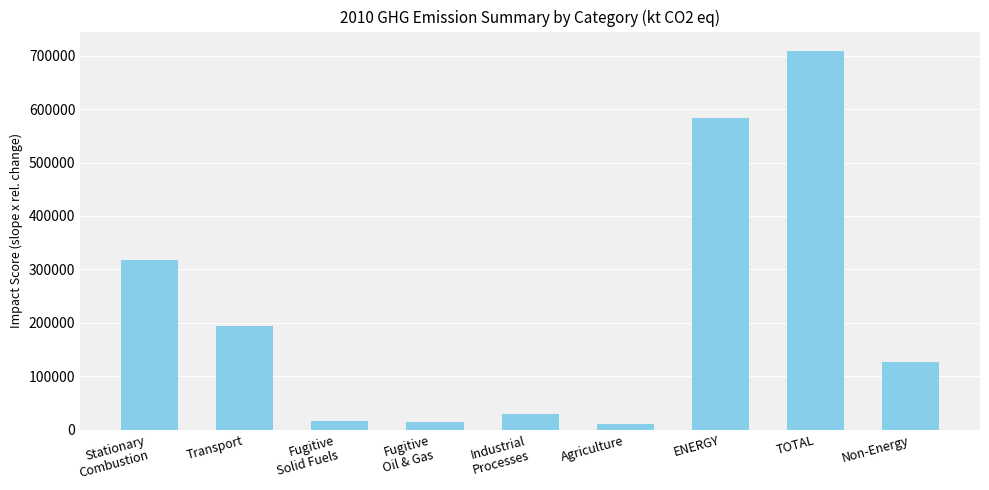

Are the bars grouped side by side (vs. stacked)?

No